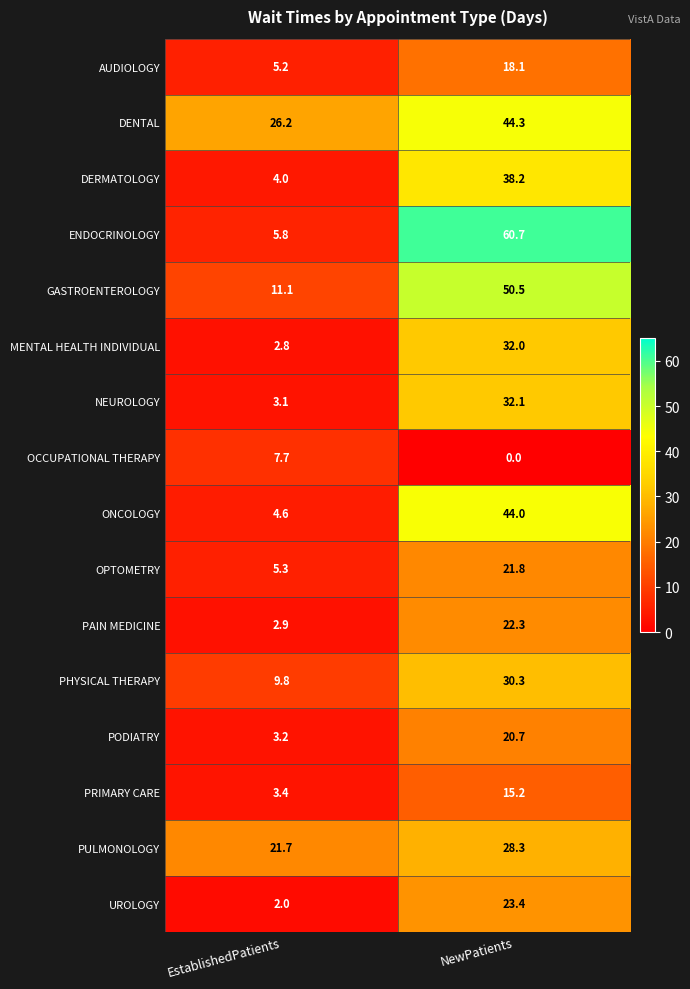

Which series changed the most between EstablishedPatients and NewPatients?

ENDOCRINOLOGY